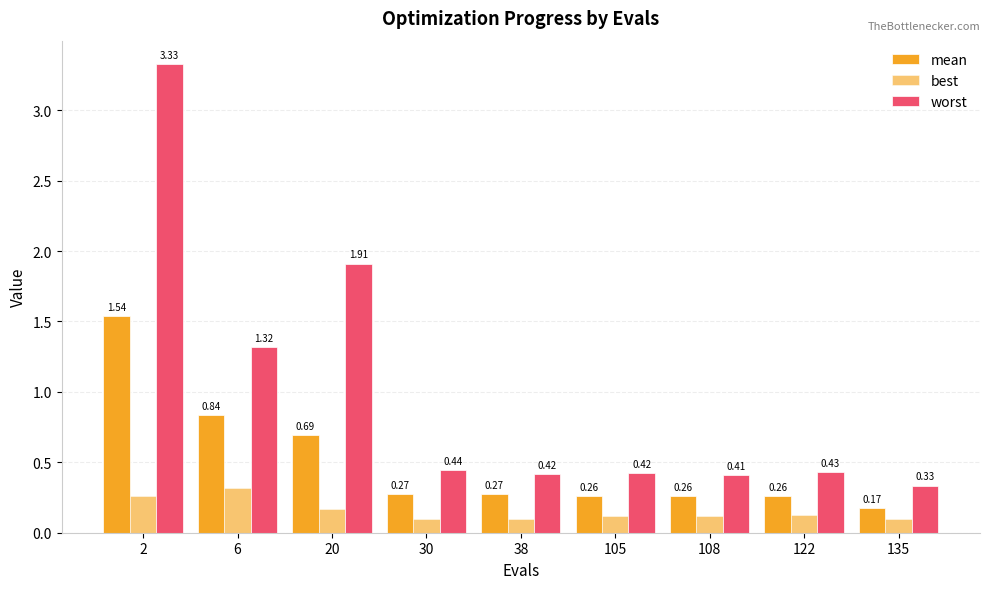

How many distinct data groups are displayed?

3